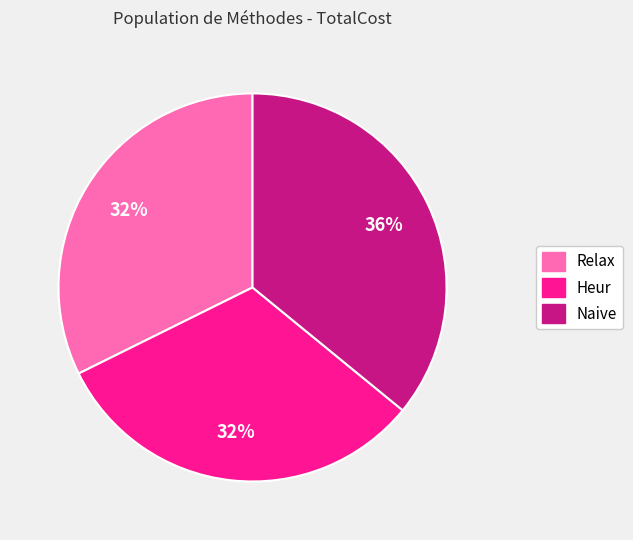

What percentage is the Relax slice, to the nearest percent?

32%